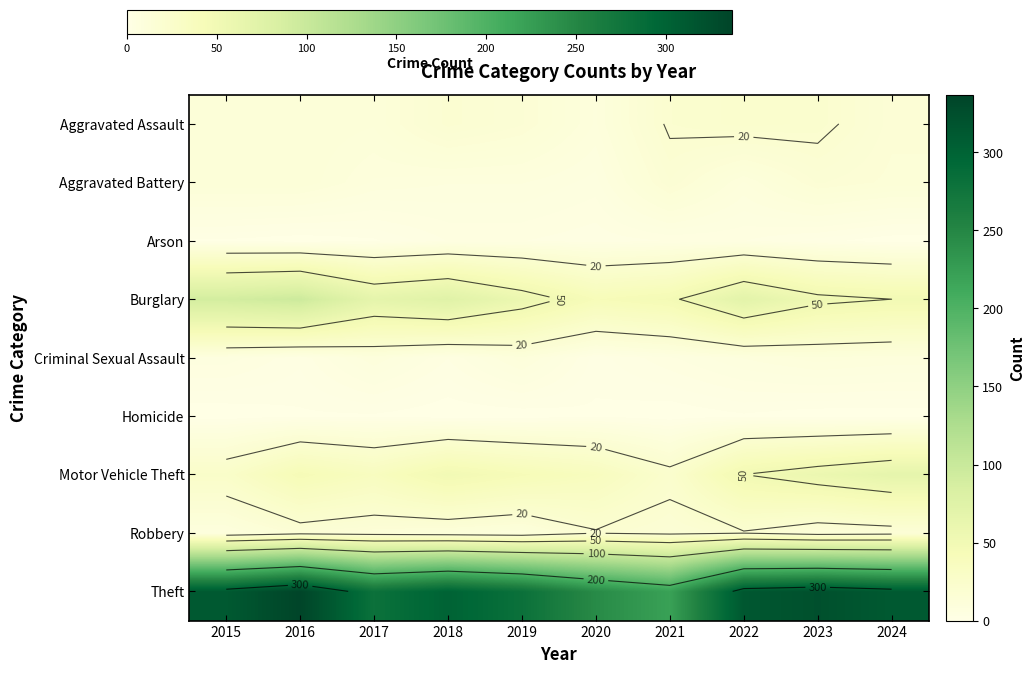

At which category is the sum across all series the highest?

2016